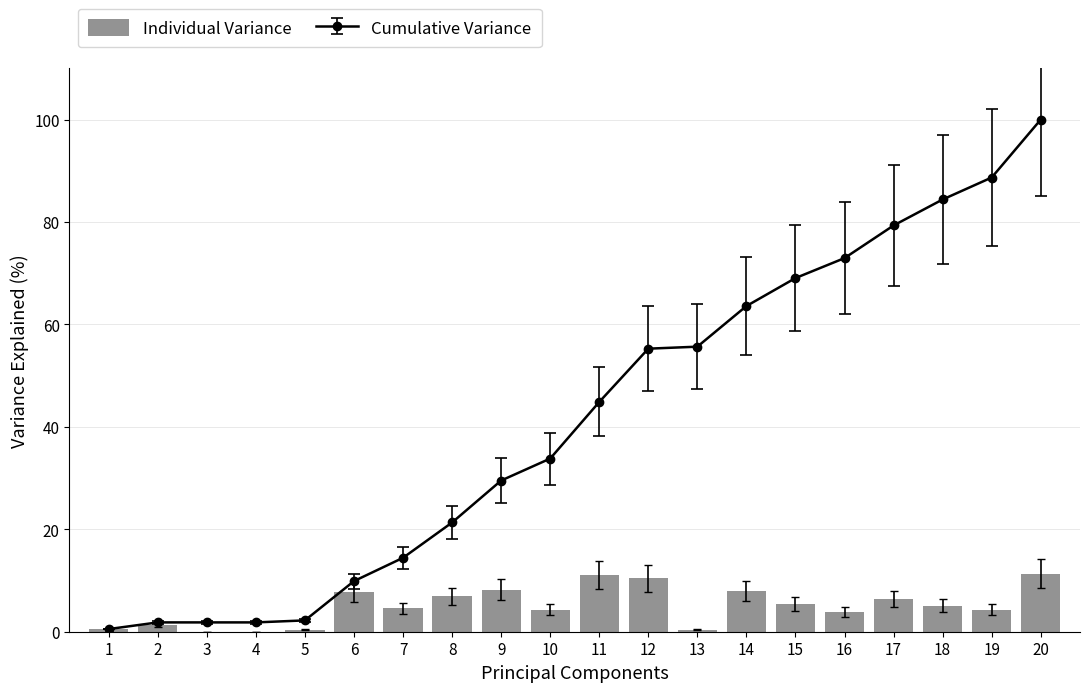

What is the approximate value at 15?

5.5